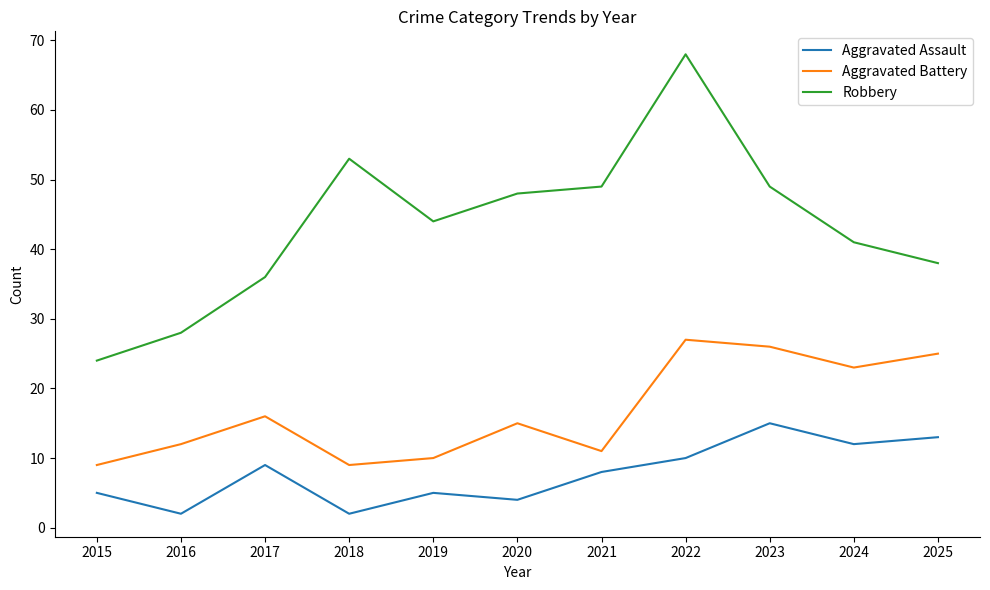

What is the maximum value shown in the chart?

68